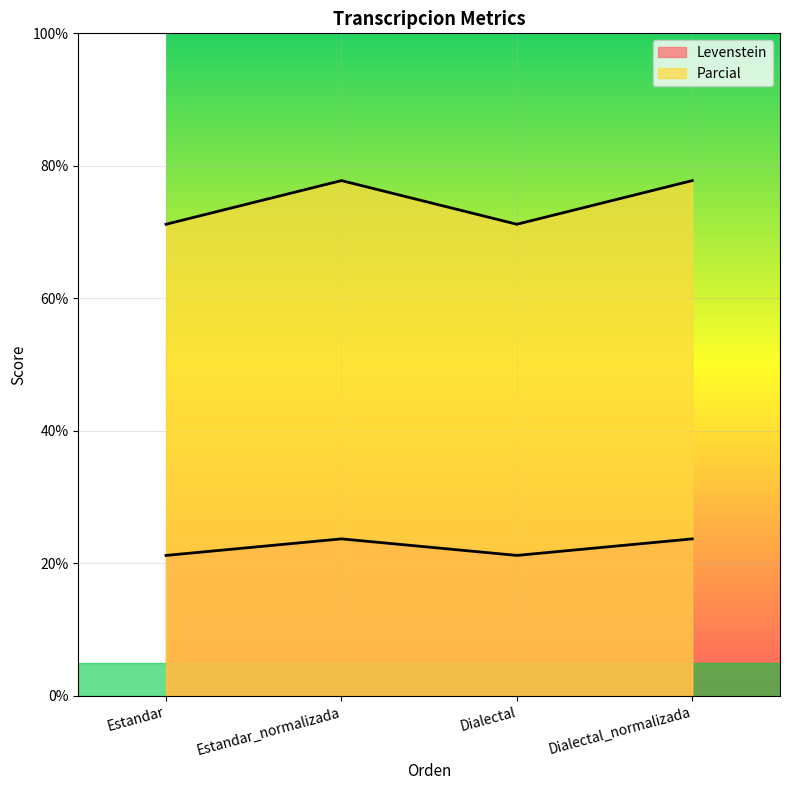

How many interior local peaks does the Levenstein series have?

1